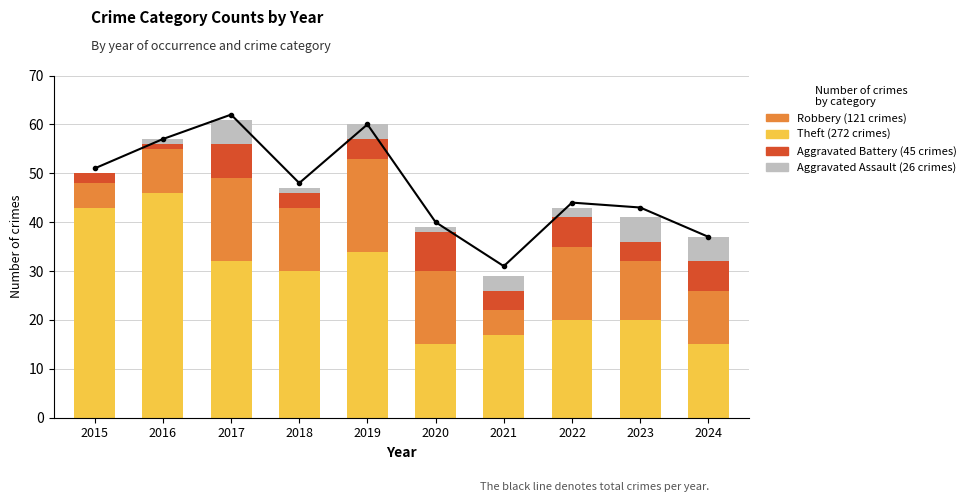

Rank the series at 2022 from lowest to highest value.

Aggravated Assault, Aggravated Battery, Robbery, Theft, Total